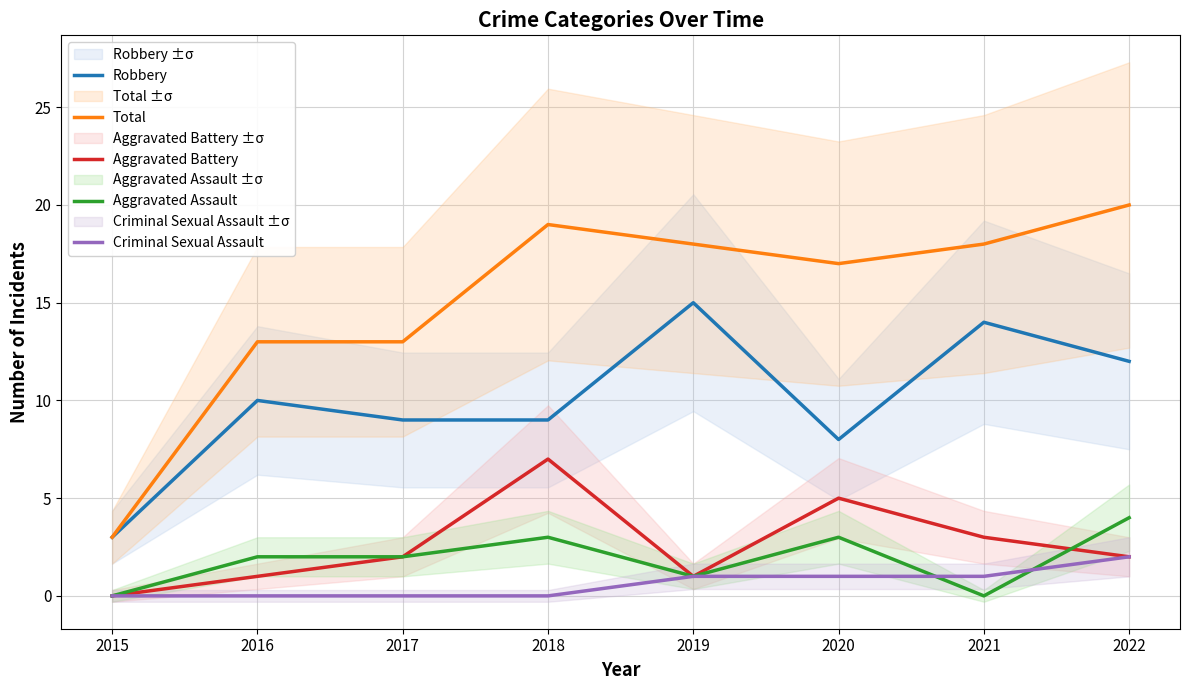

How many values in the Total series are below 18?

4